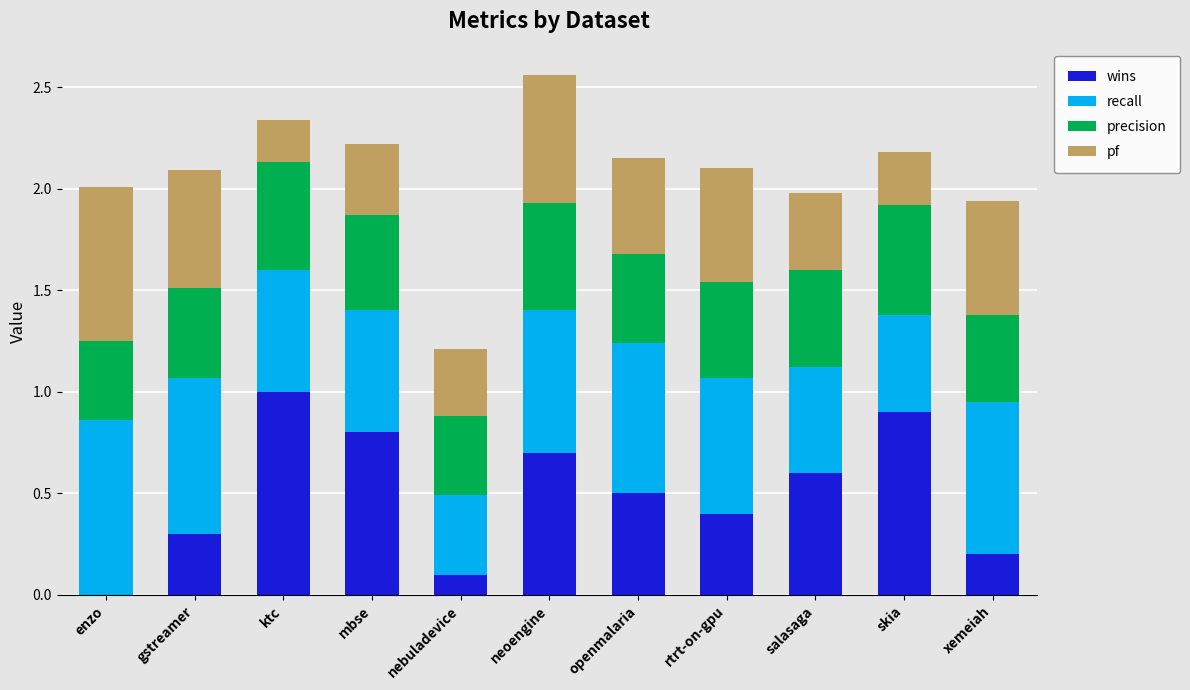

What is the maximum value for wins?

1.0